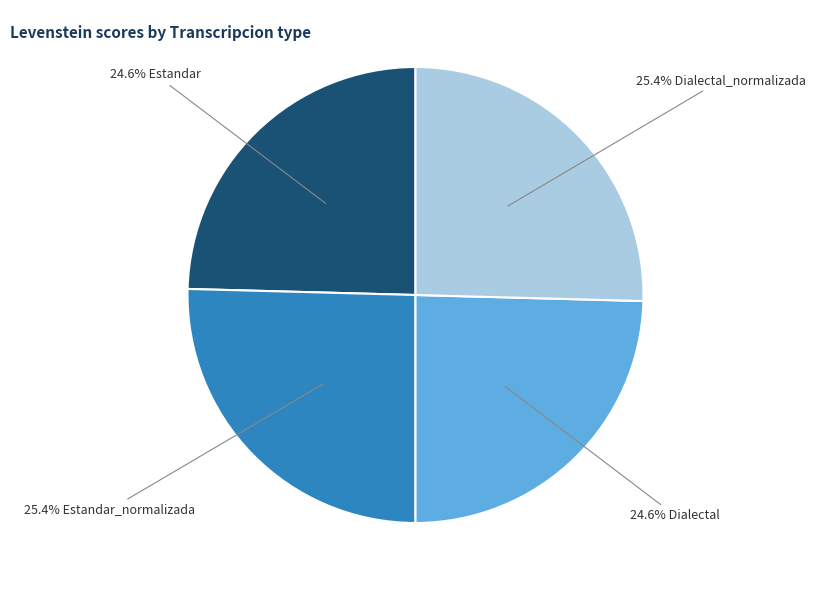

Is there any slice that represents more than half of the pie?

No